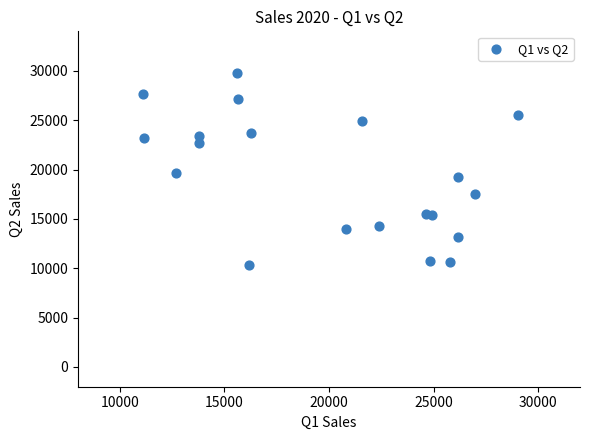

What Y value in the scatter plot is closest to 20074?

19687